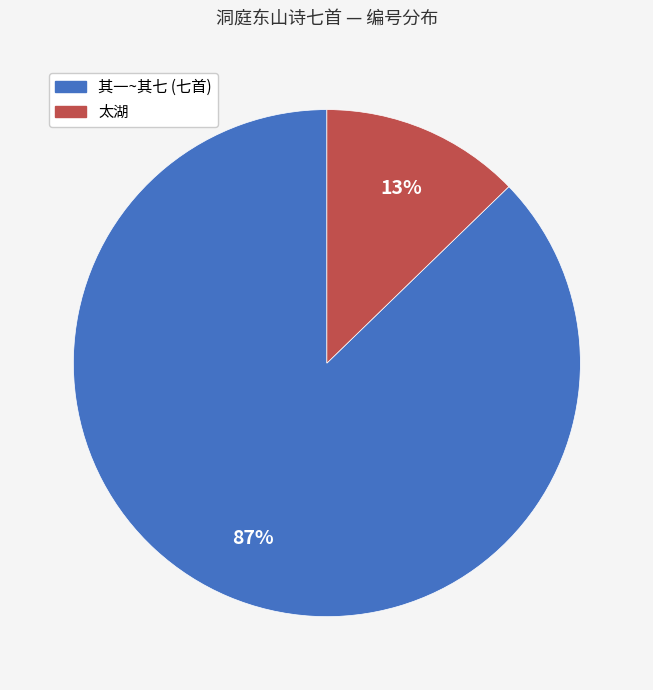

To the nearest percent, what is the average slice percentage?

50%